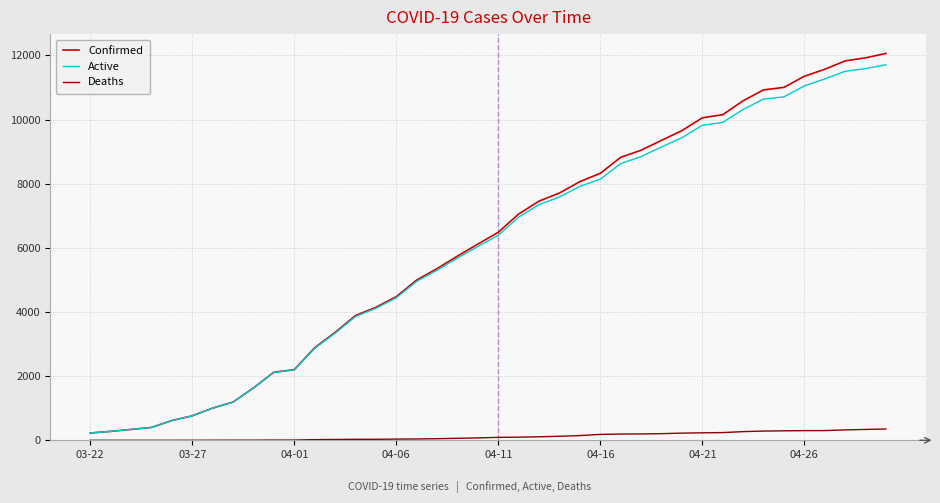

True or false: Deaths and Active cross at least once.

False